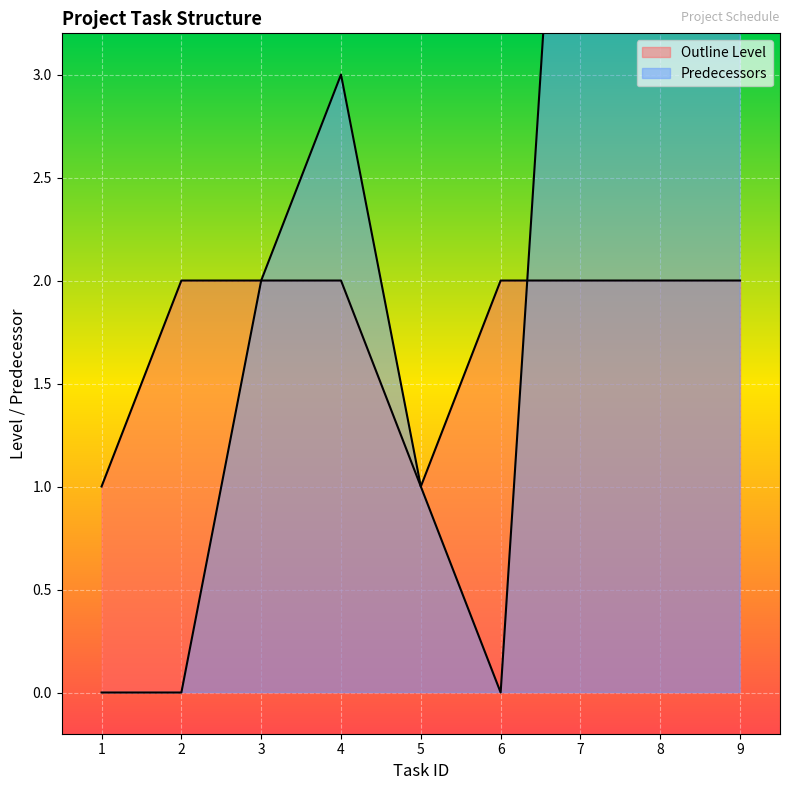

The Predecessors series shows 11 at 8. True or false?

False